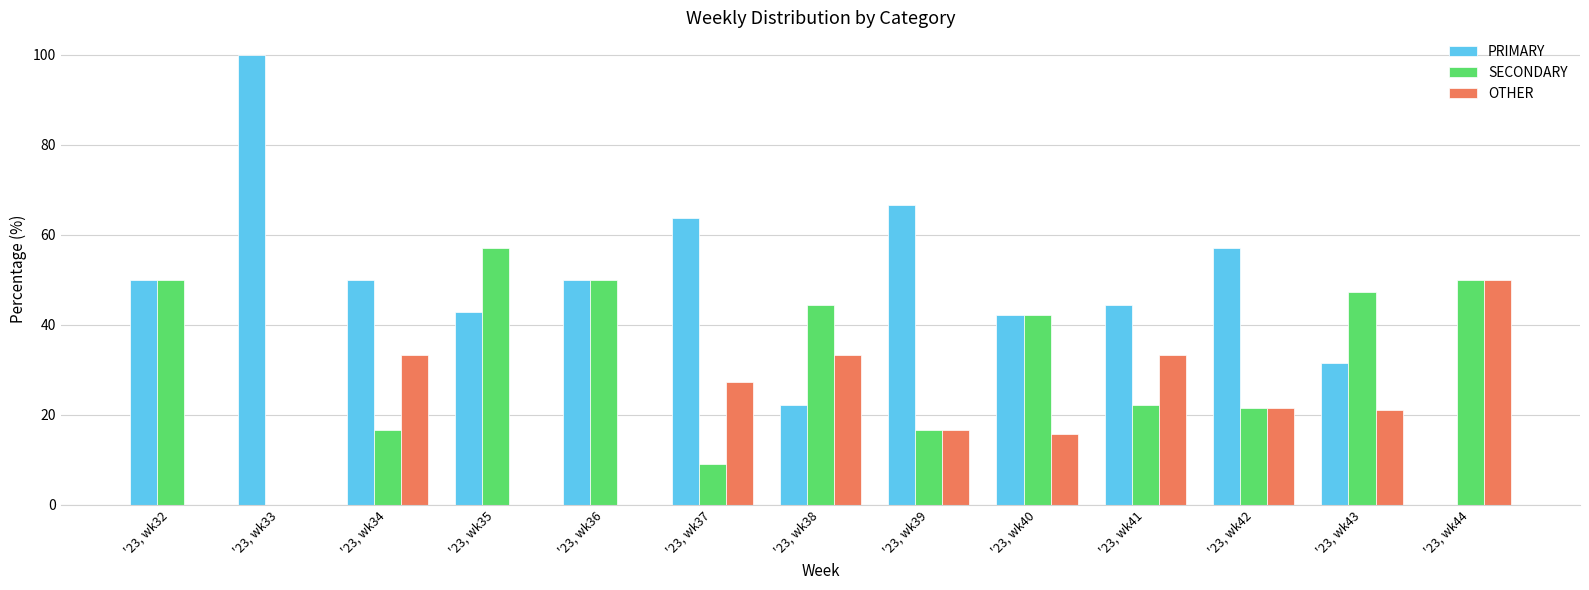

The value of SECONDARY at '23, wk42 is 33.0. True or false?

False